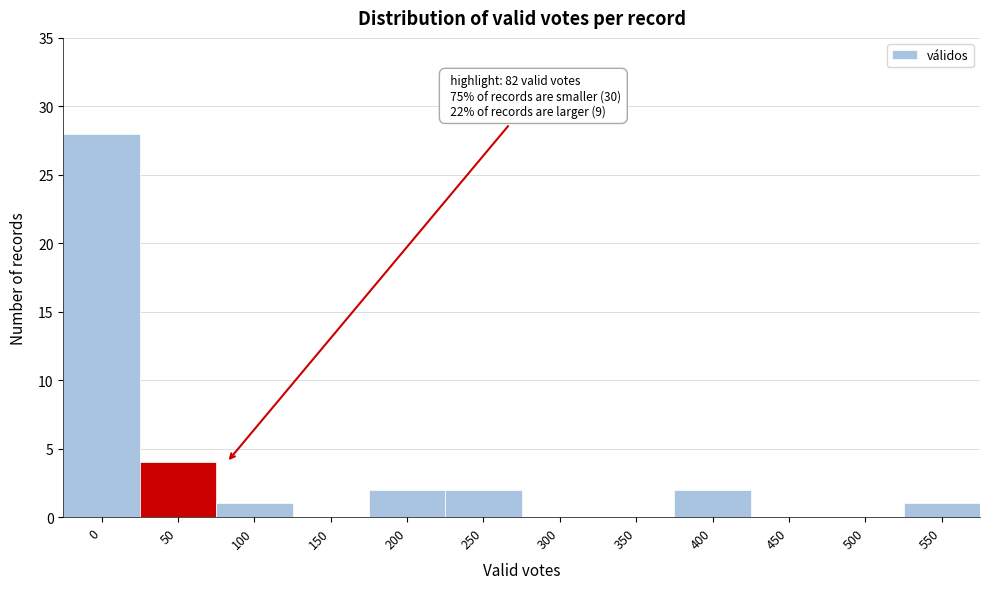

Reading left to right, what are all the values shown in this chart?

0=28	50=4	100=1	150=0	200=2	250=2	300=0	350=0	400=2	450=0	500=0	550=1